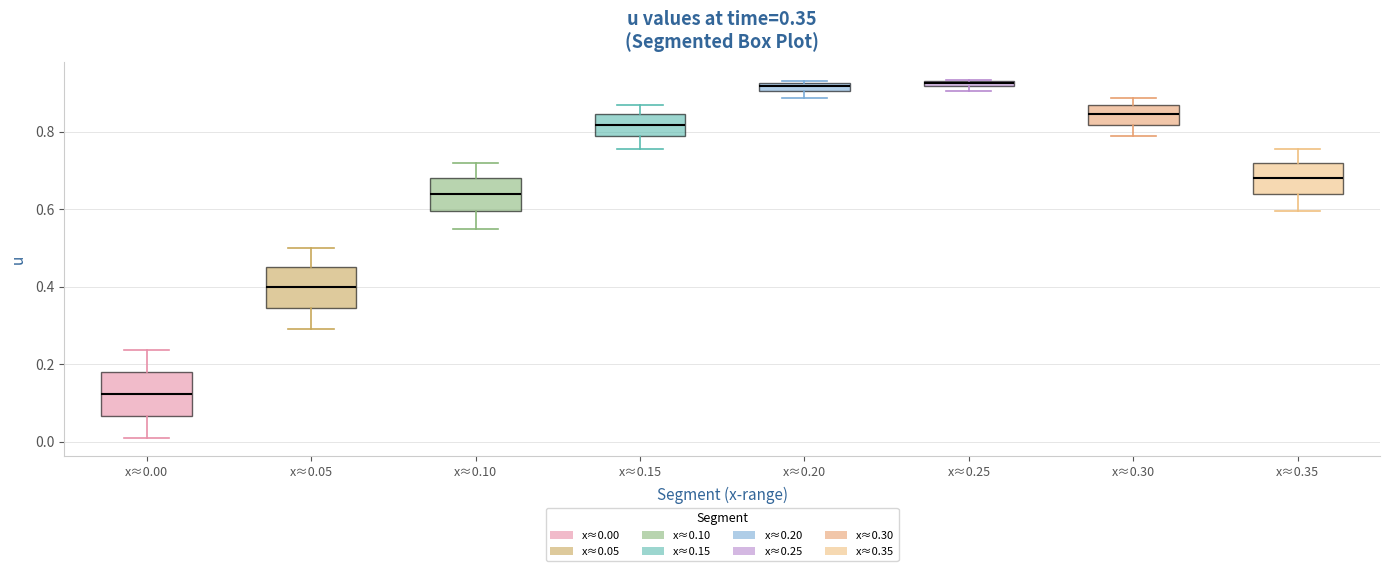

Which box has the lowest median line?

x≈0.00